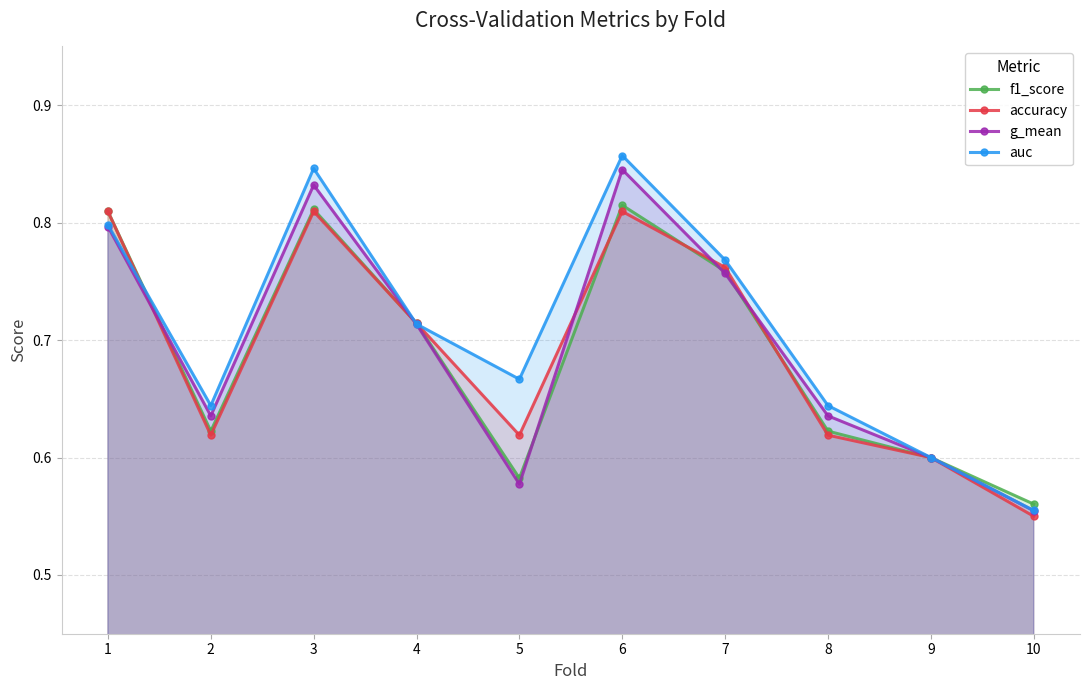

Reading right to left, transcribe all the data shown in this chart.

f1_score: 10=0.6	9=0.6	8=0.6	7=0.8	6=0.8	5=0.6	4=0.7	3=0.8	2=0.6	1=0.8
accuracy: 10=0.6	9=0.6	8=0.6	7=0.8	6=0.8	5=0.6	4=0.7	3=0.8	2=0.6	1=0.8
g_mean: 10=0.6	9=0.6	8=0.6	7=0.8	6=0.8	5=0.6	4=0.7	3=0.8	2=0.6	1=0.8
auc: 10=0.6	9=0.6	8=0.6	7=0.8	6=0.9	5=0.7	4=0.7	3=0.8	2=0.6	1=0.8